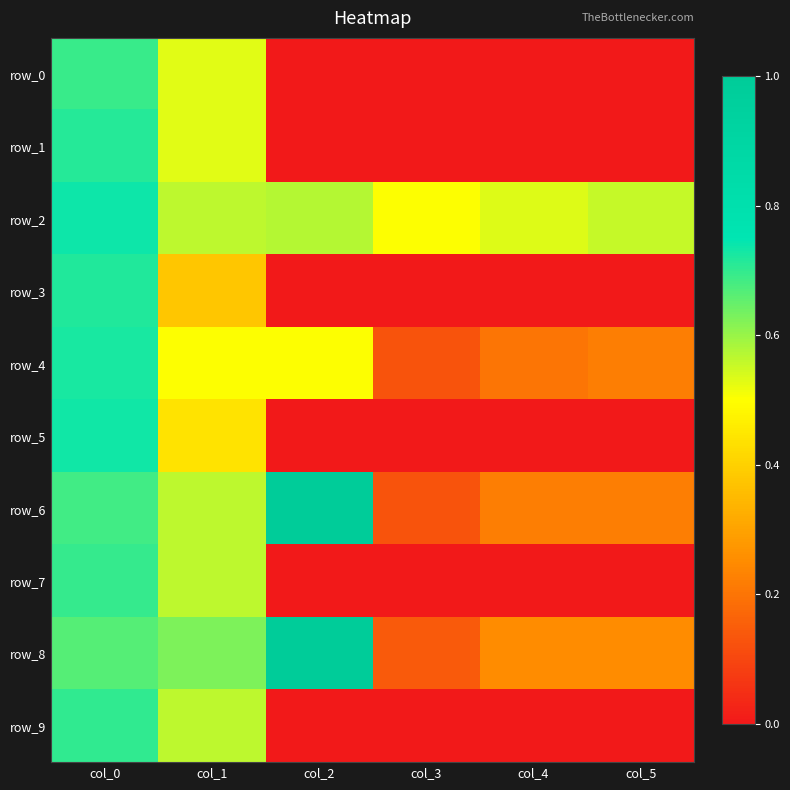

Count the row_1 values in the range 0 to 1.

6